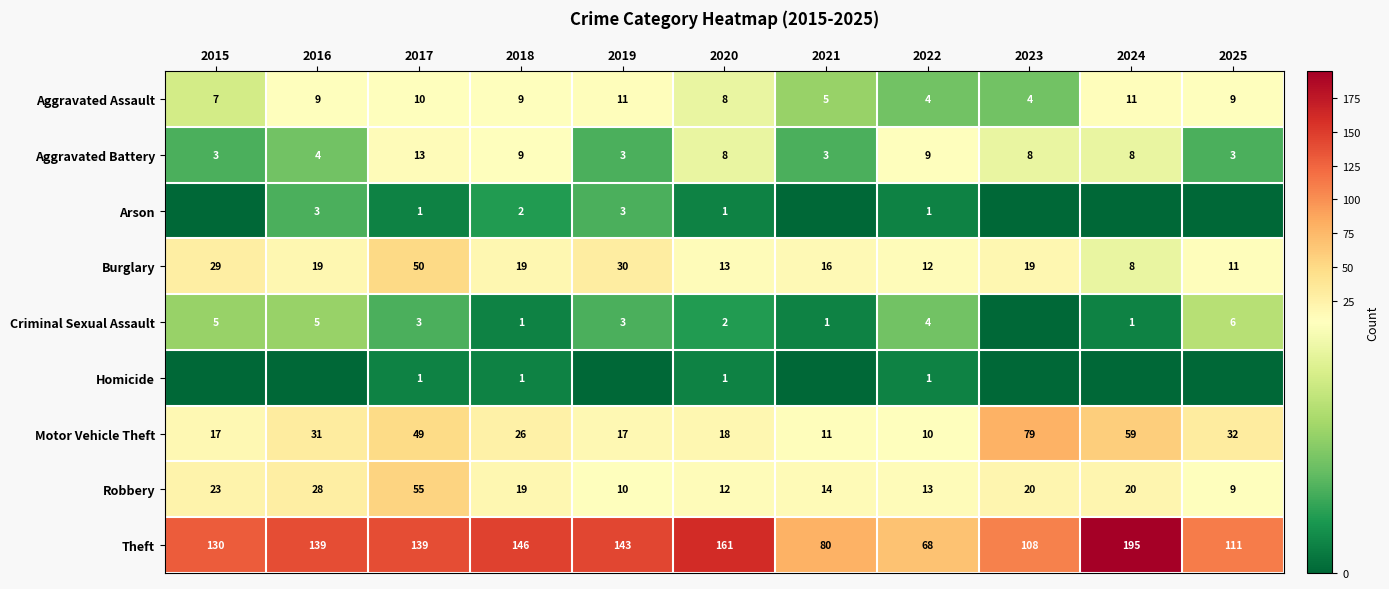

What is the difference between the maximum and minimum values in the Aggravated Assault series?

7